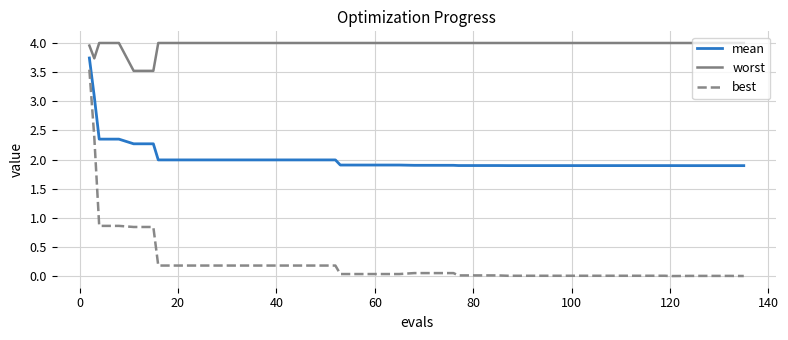

What is the lowest value of the worst series?

3.5